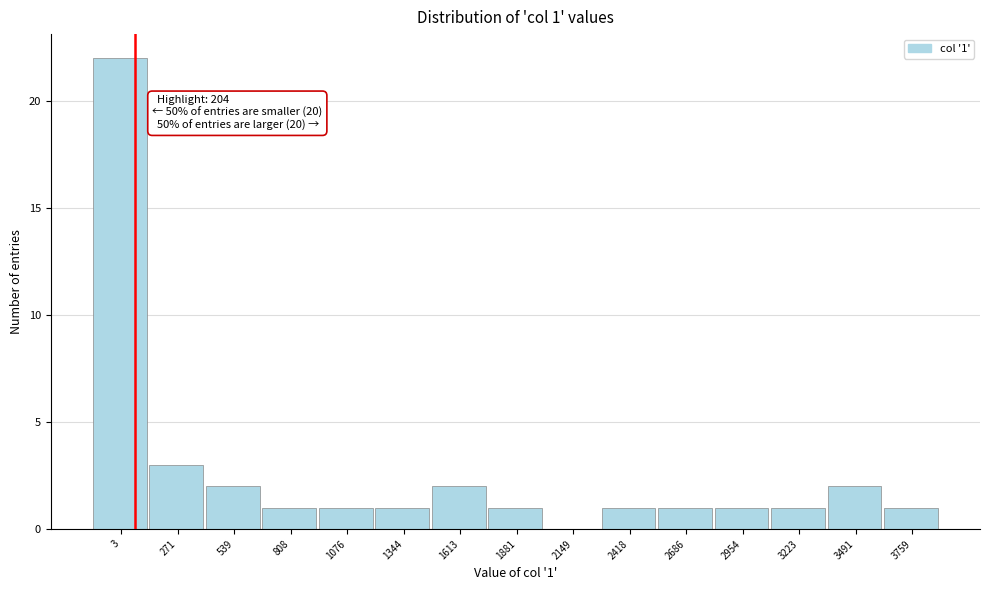

Reading left to right, extract all data points from this chart.

3=22	271=3	539=2	808=1	1076=1	1344=1	1613=2	1881=1	2149=0	2418=1	2686=1	2954=1	3223=1	3491=2	3759=1